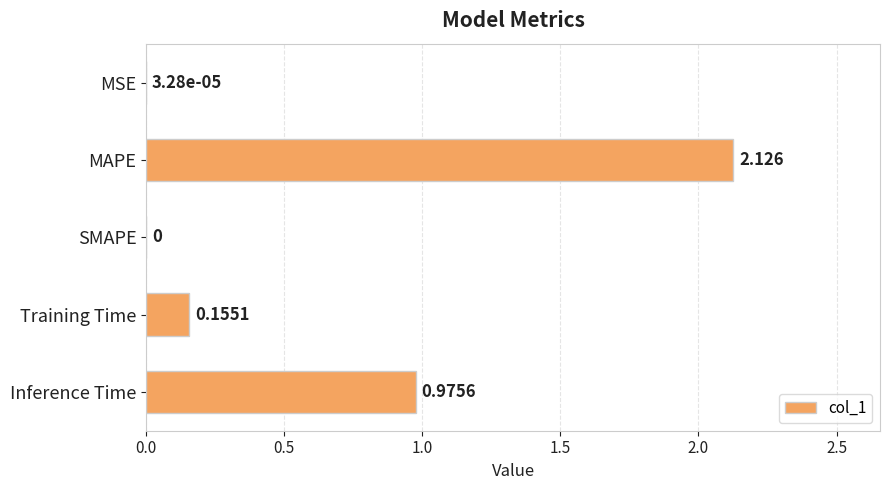

Which label corresponds to the largest value in the chart?

MAPE